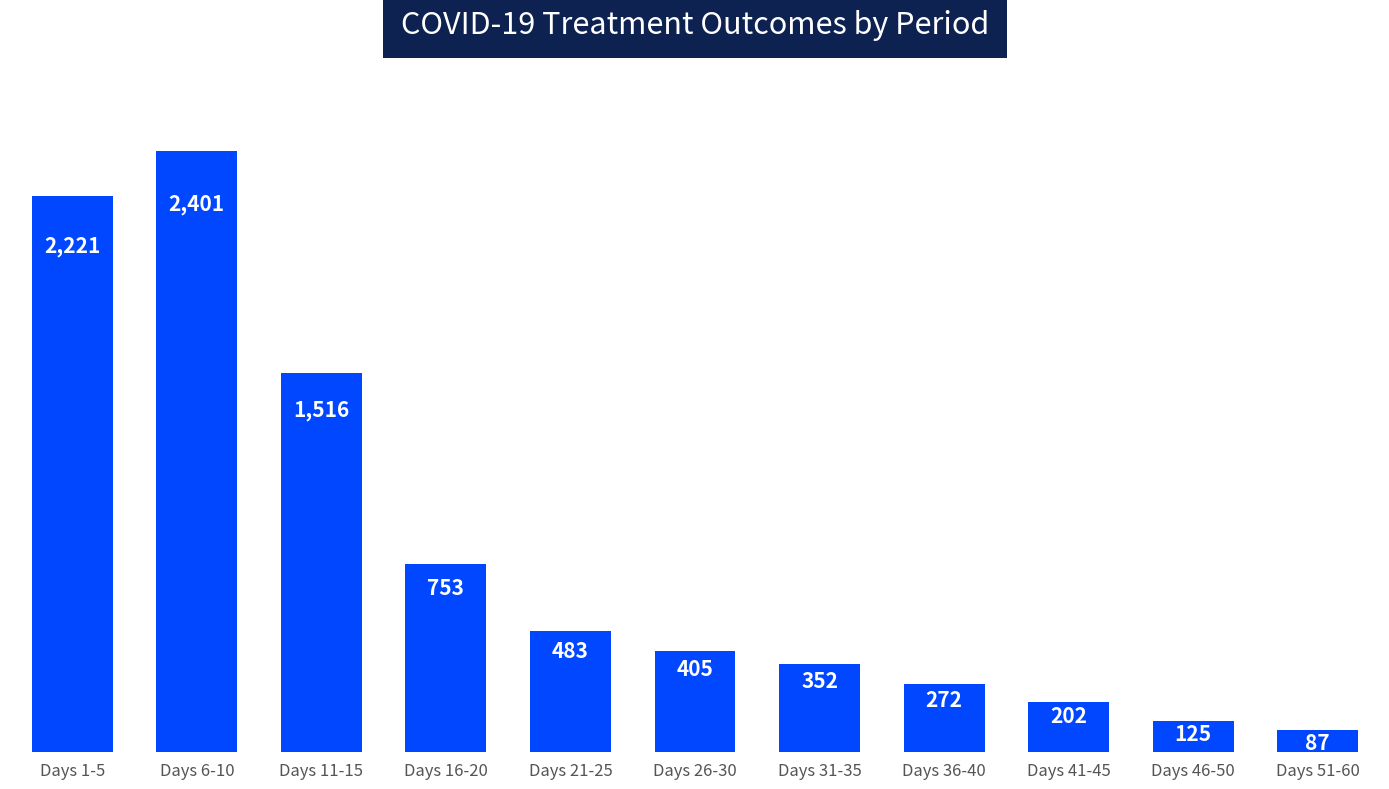

Which has a higher value, Days 6-10 or Days 1-5?

Days 6-10